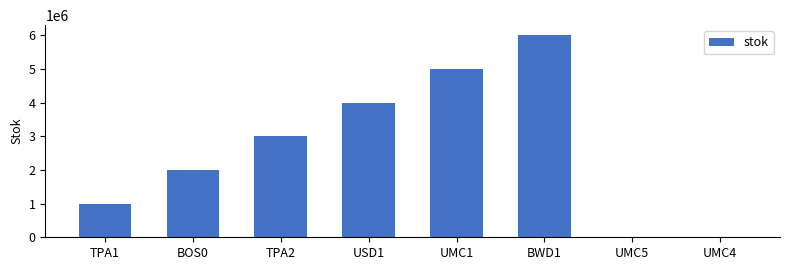

Reading left to right, extract all data points from this chart.

1000000	2000000	3000000	4000000	5000000	6000000	10	10